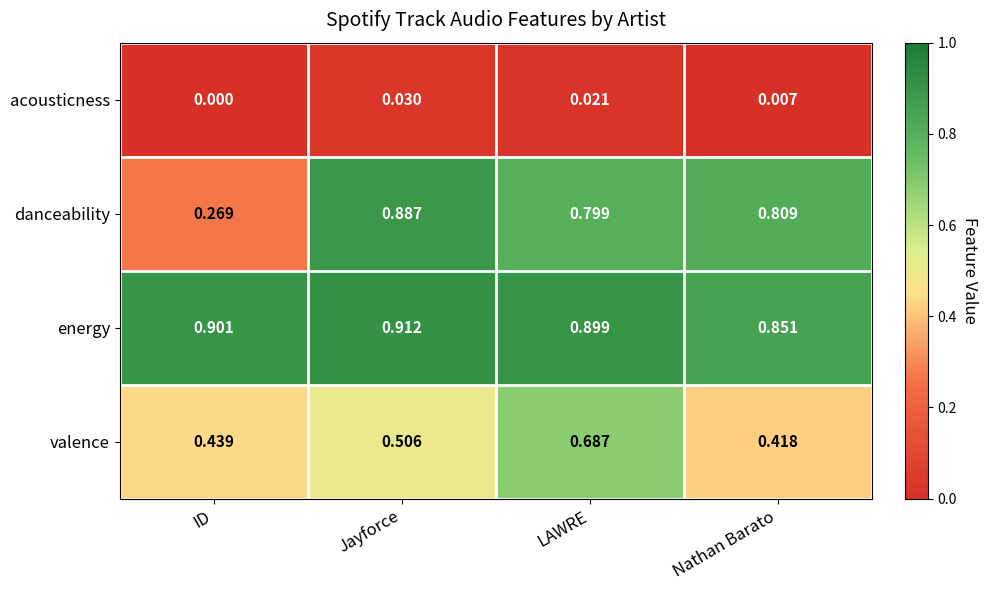

Which series has the widest spread of values?

danceability